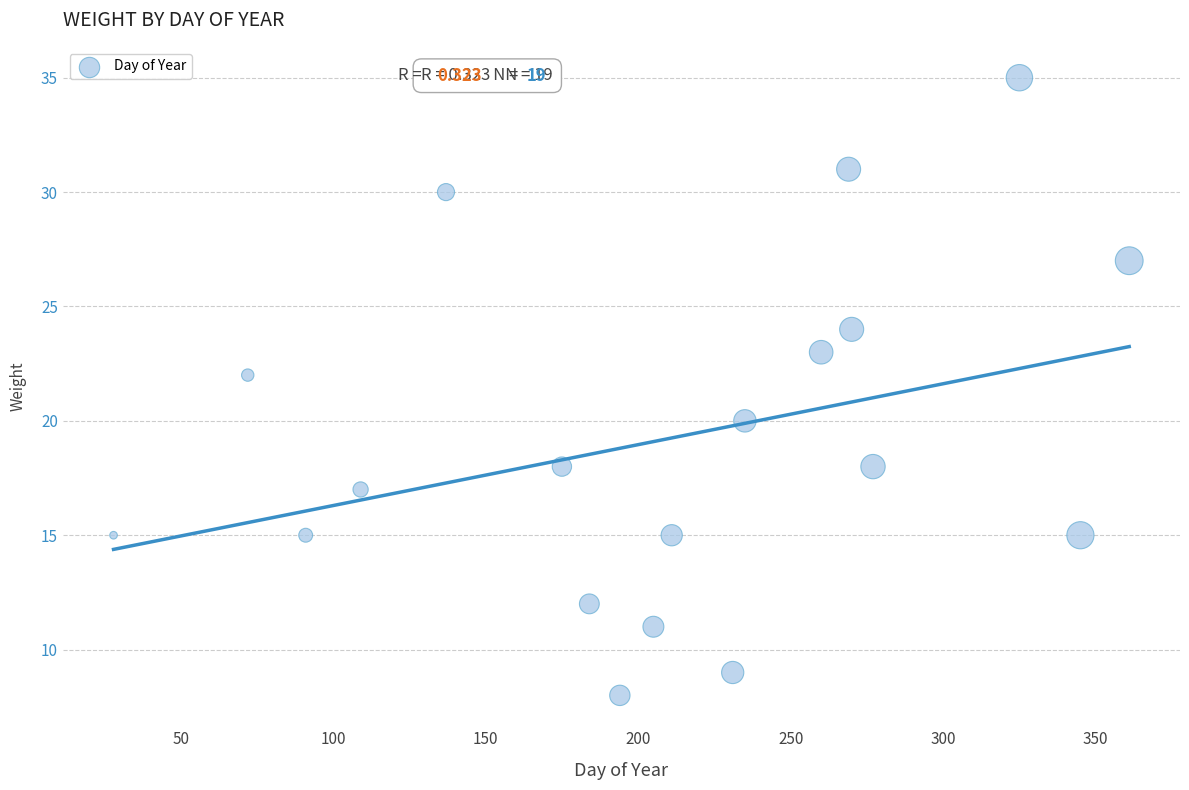

What is the range of Y values (max minus min)?

27